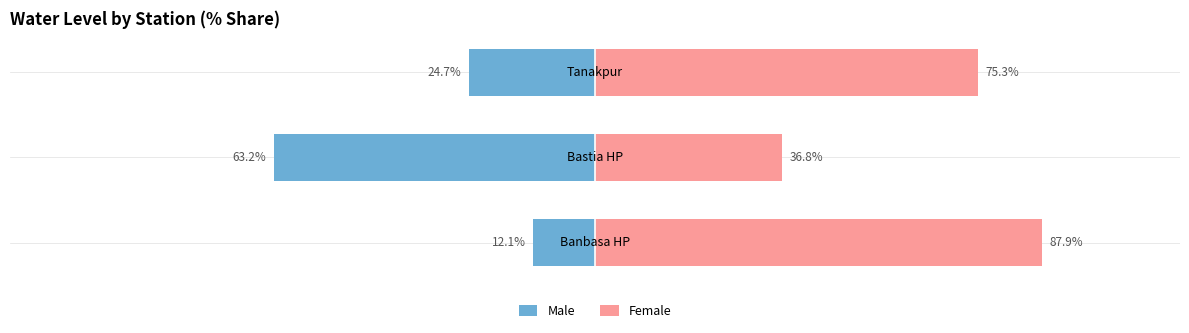

What is the maximum value shown in the chart?

87.9